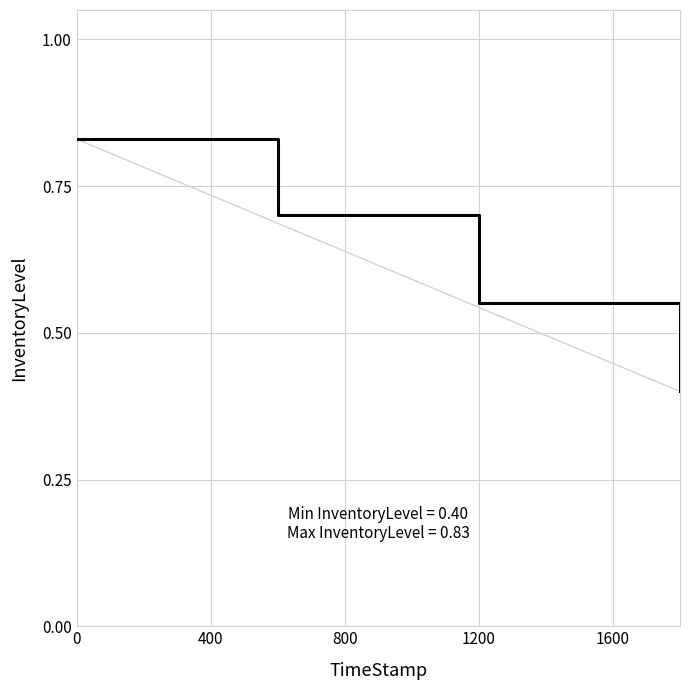

Count the values in the range 0 to 1.

4